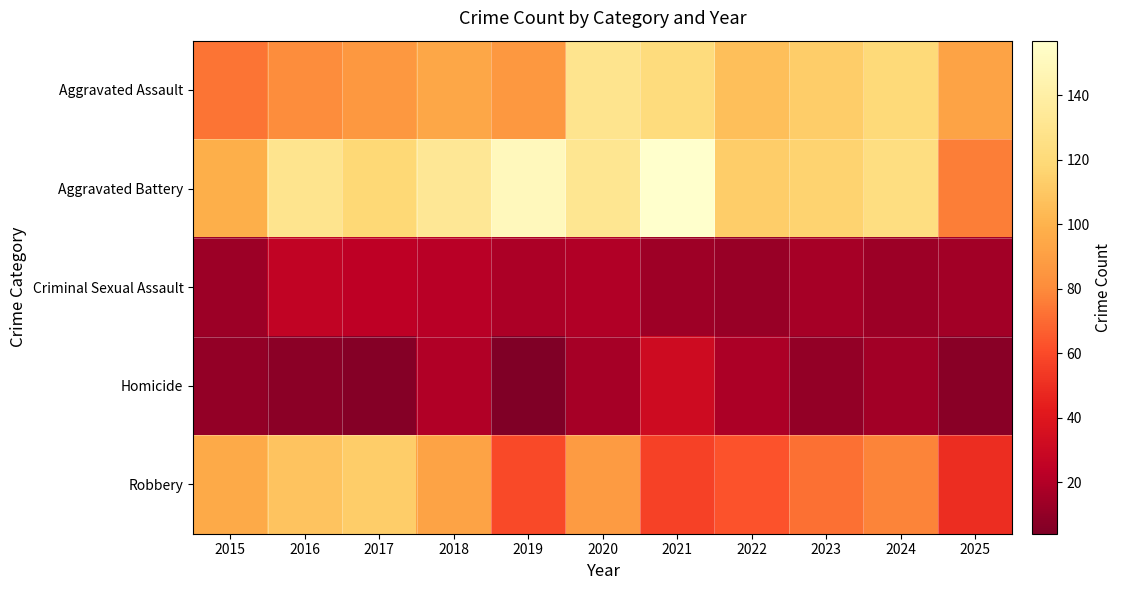

Which category has the highest value across all series?

2021